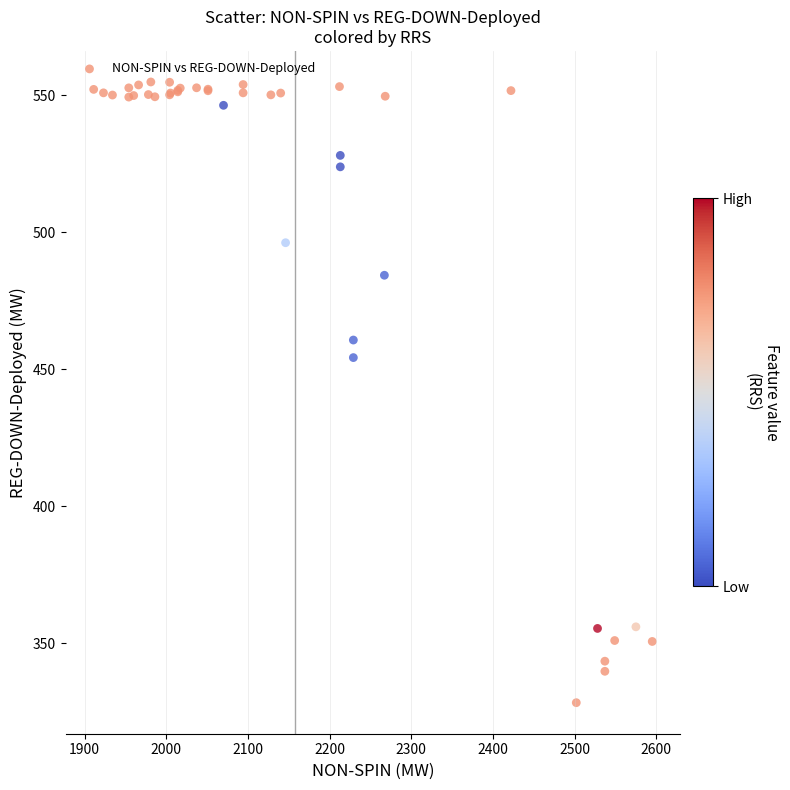

What Y value in the scatter plot is closest to 441?

454.2